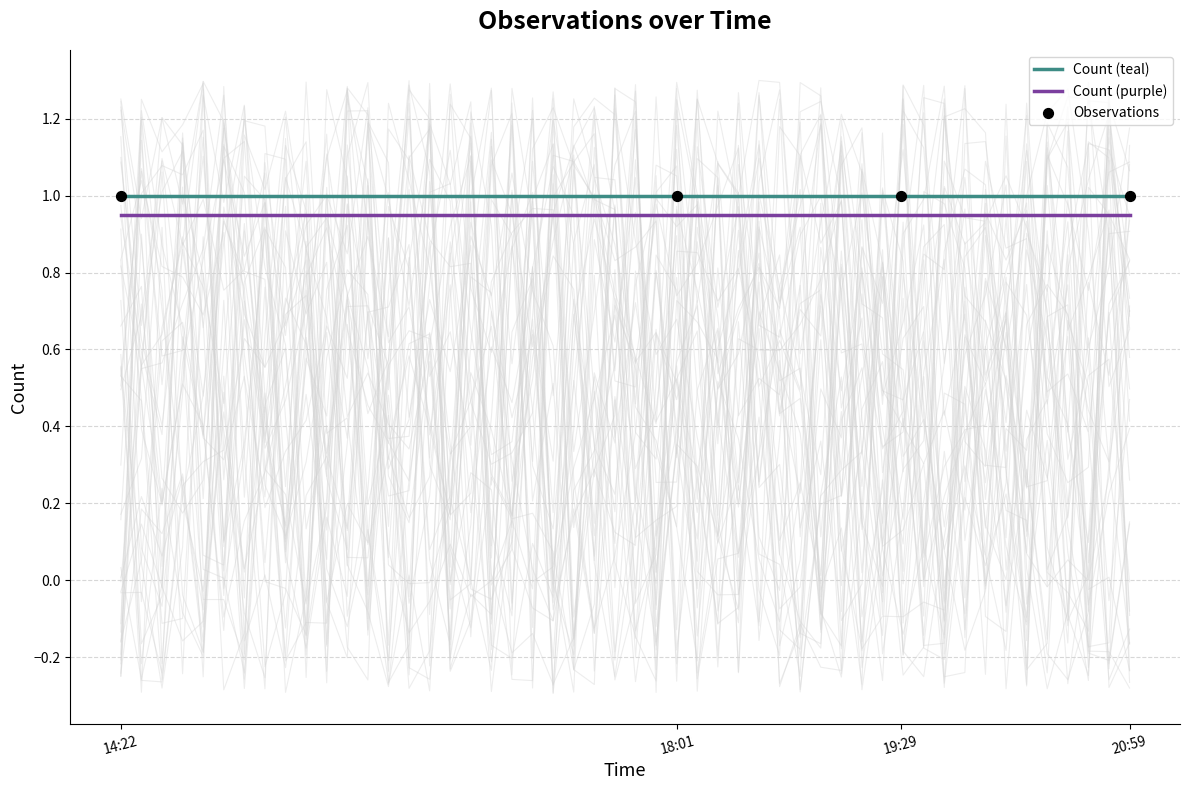

Is the value of Observations at 18:01 greater than the value of Count (teal) at 18:01?

No